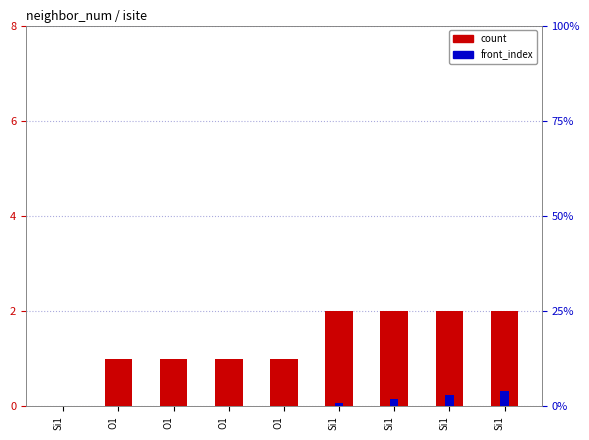

Which category has the highest value in the front_index series?

Si1